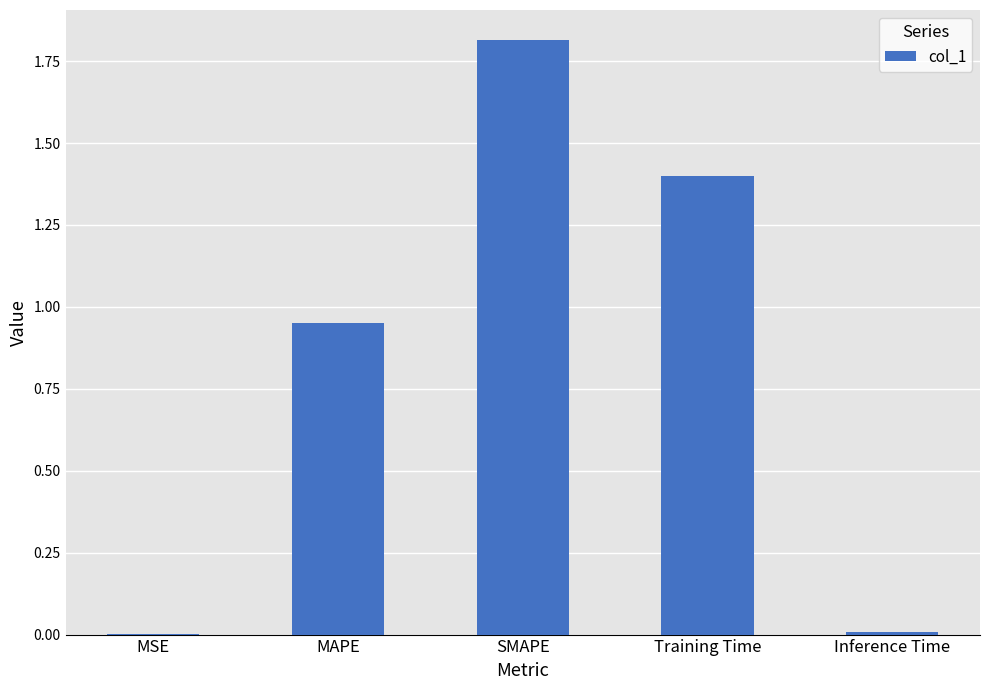

What is the approximate value at SMAPE?

1.8